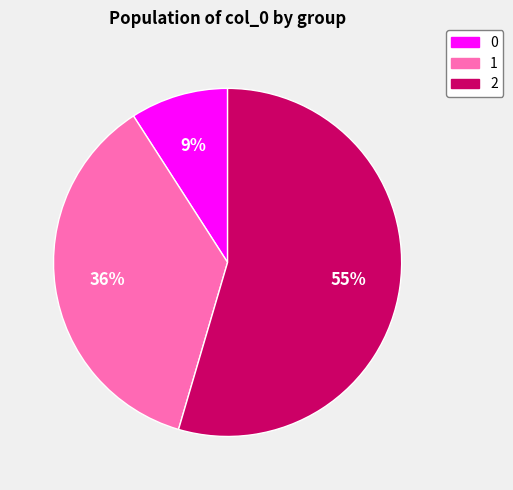

To the nearest percent, what is the combined percentage of 0 and 1?

45%